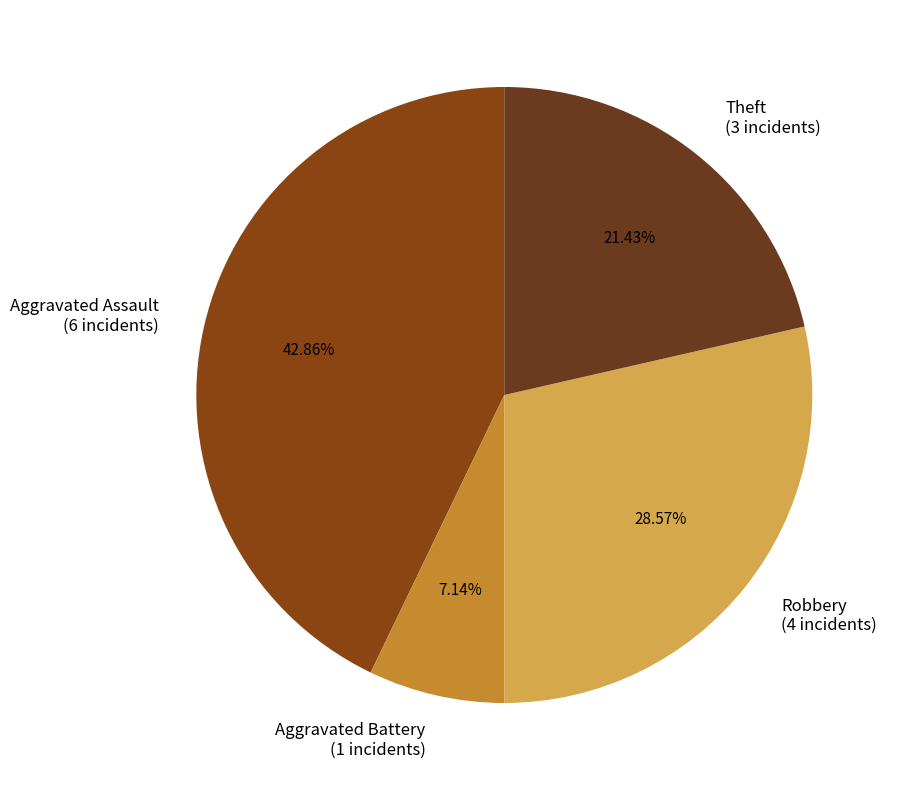

Which category has the biggest portion of the pie?

Aggravated Assault (6 incidents)